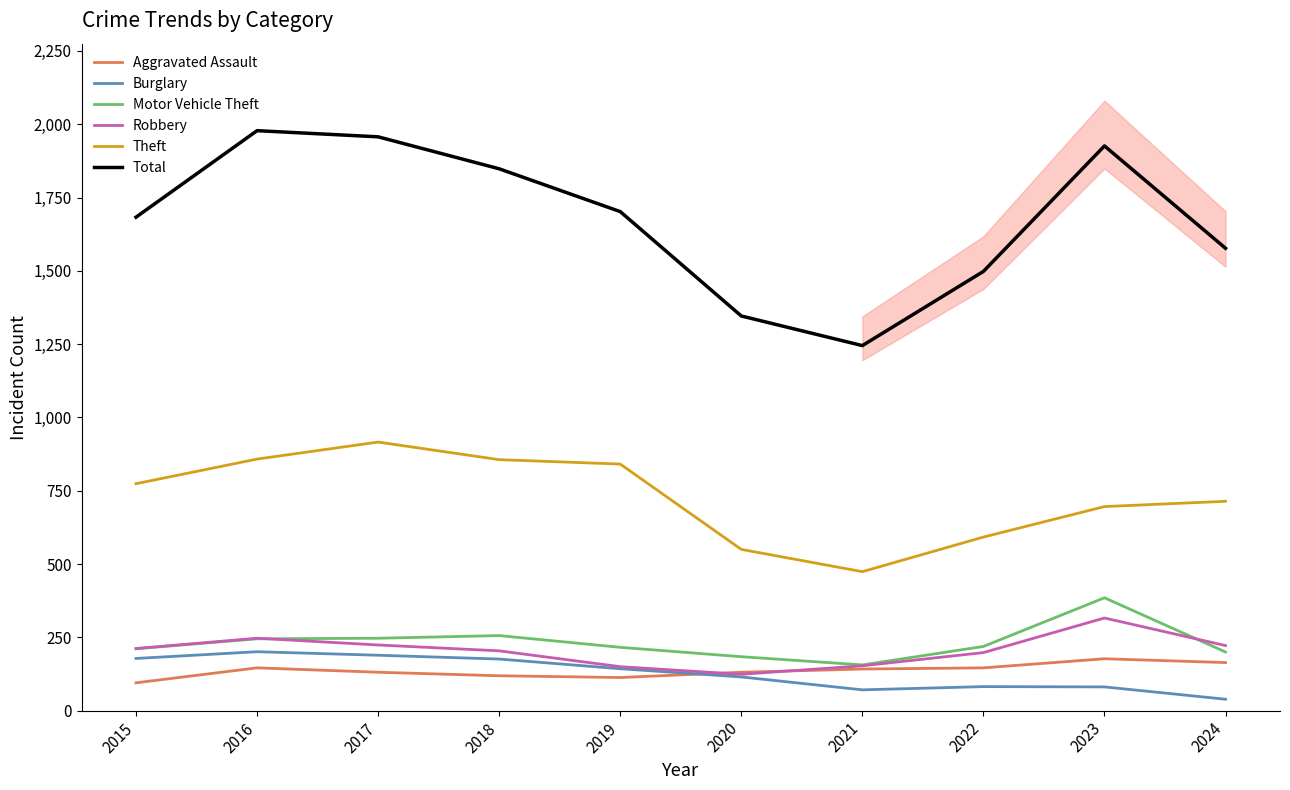

Where does the Total series first go above 1702?

2016